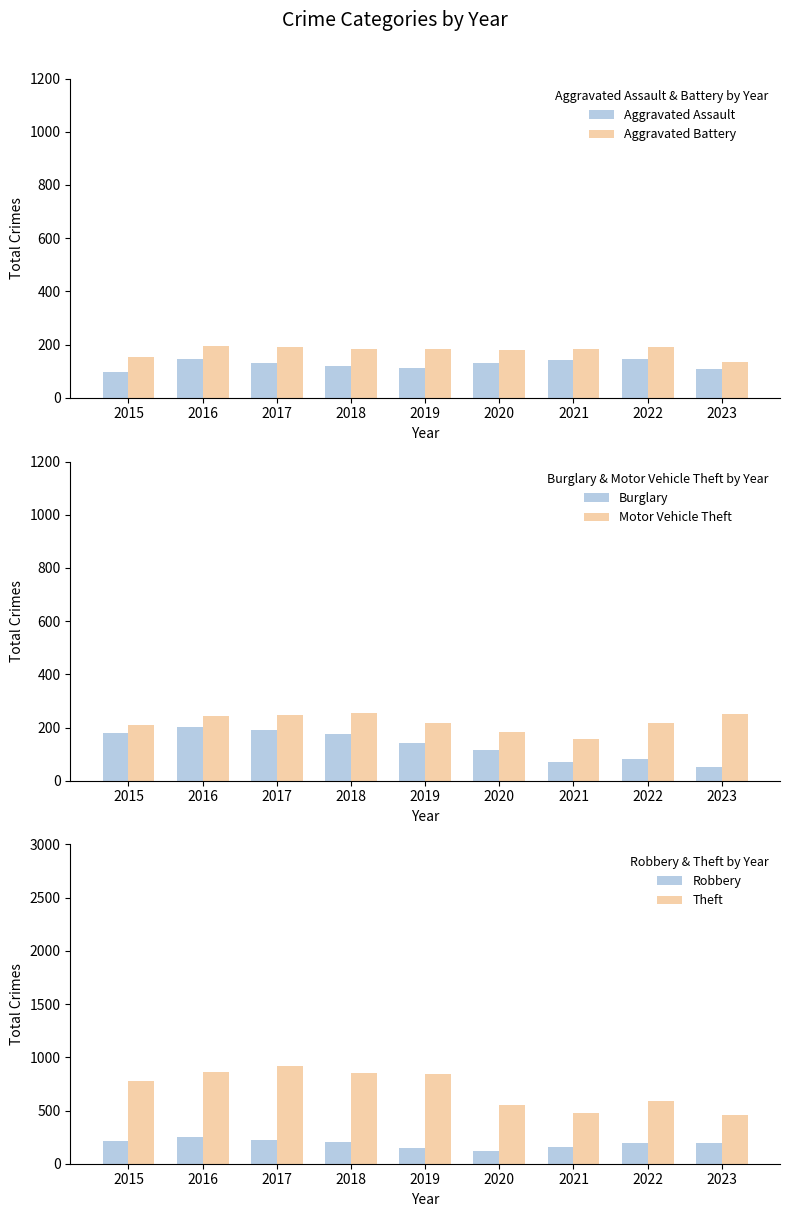

Is it true that Burglary equals 190 at 2019?

False